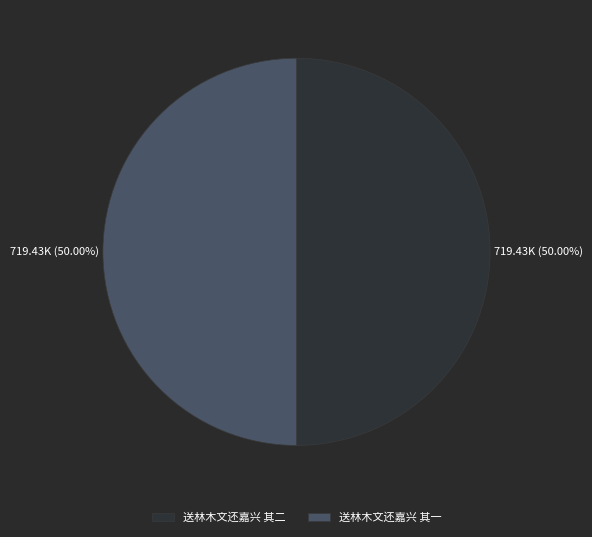

How many slices are in this pie chart?

2